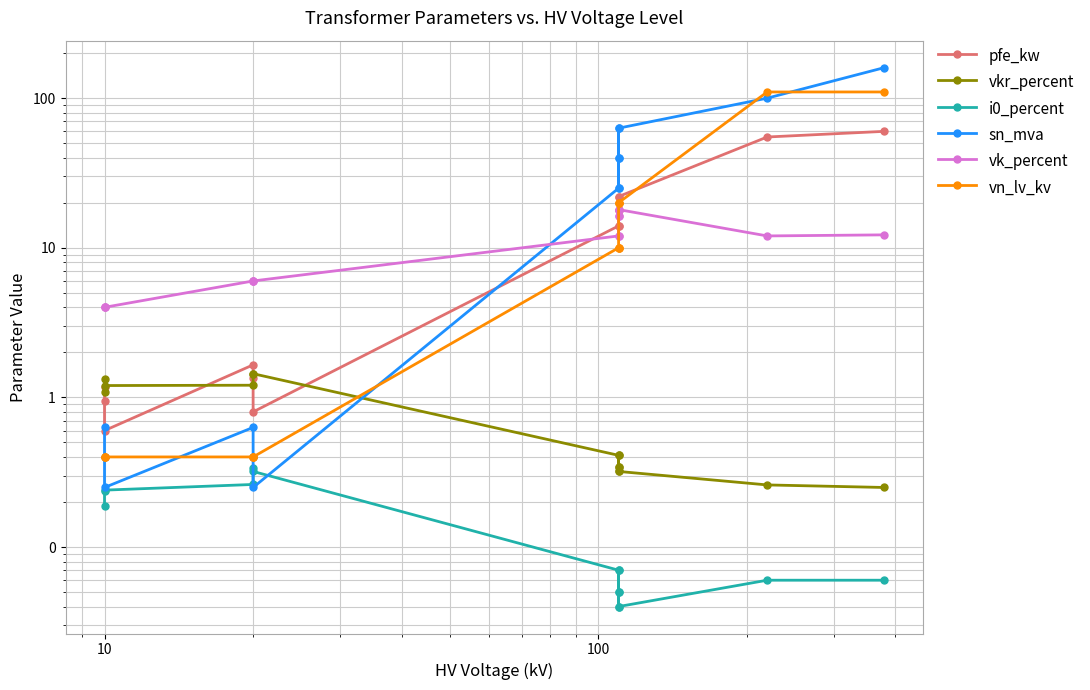

Is the value of vkr_percent at 7 greater than the value of i0_percent at 10?

Yes